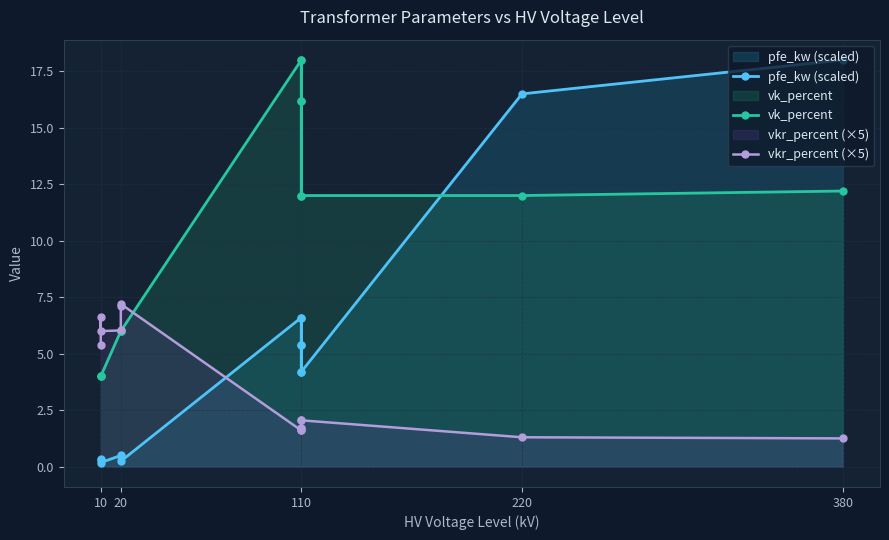

Is the value of vkr_percent (×5) at 110 greater than the value of pfe_kw (scaled) at 110?

No